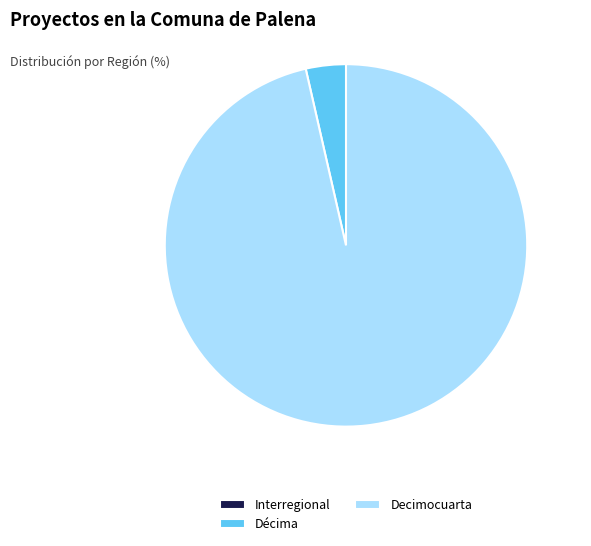

True or false: Decimocuarta accounts for 25% of the total.

False